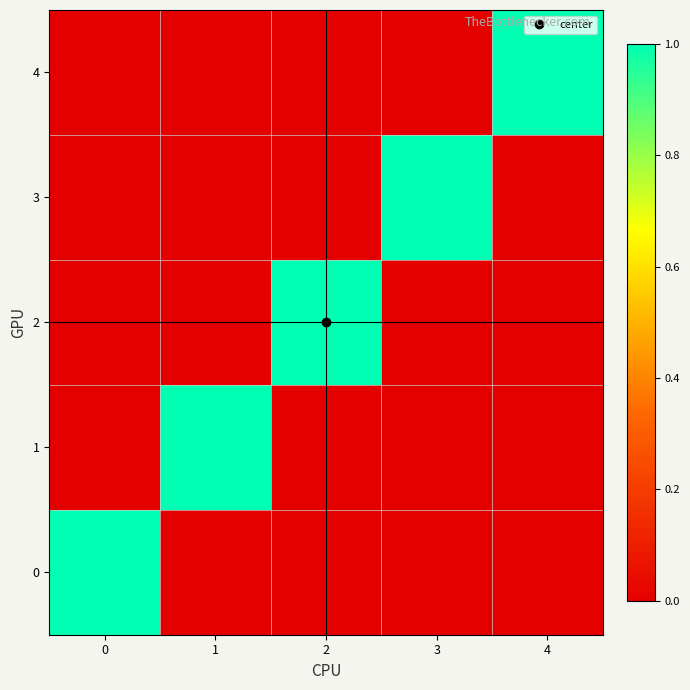

What is the maximum value shown in the chart?

1